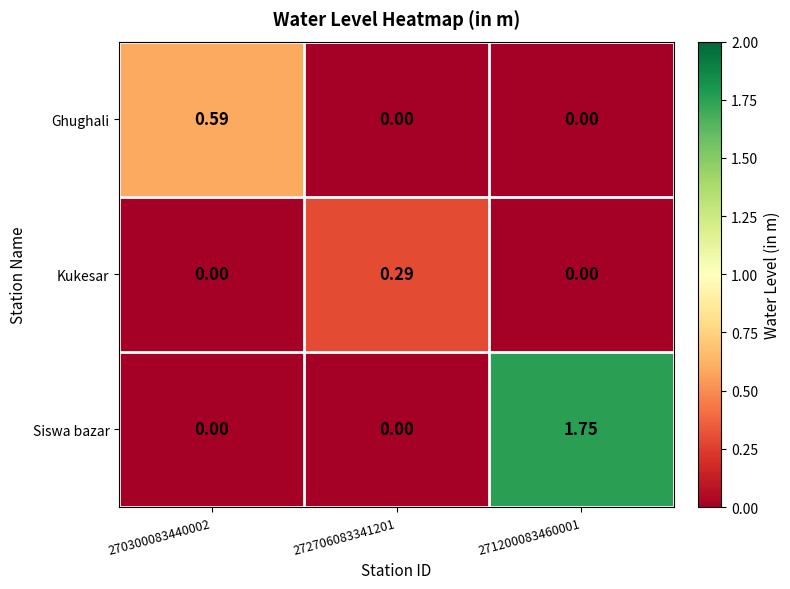

Which series has the largest total across all categories?

Siswa bazar